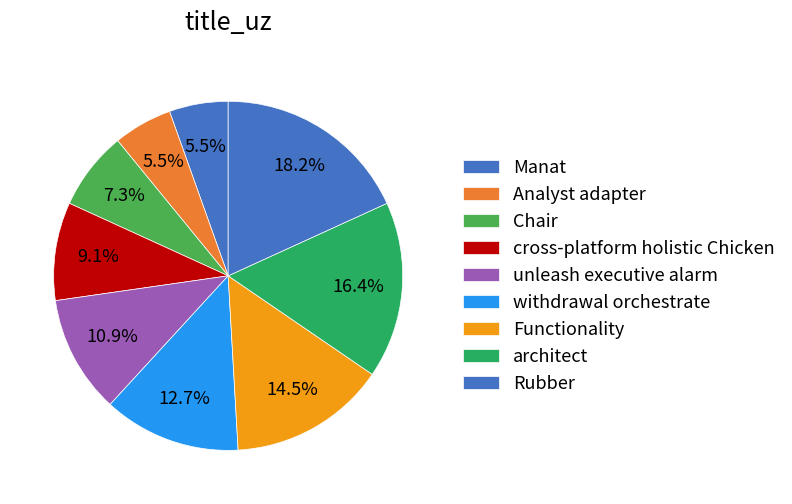

What is the smallest slice in the pie chart?

Manat